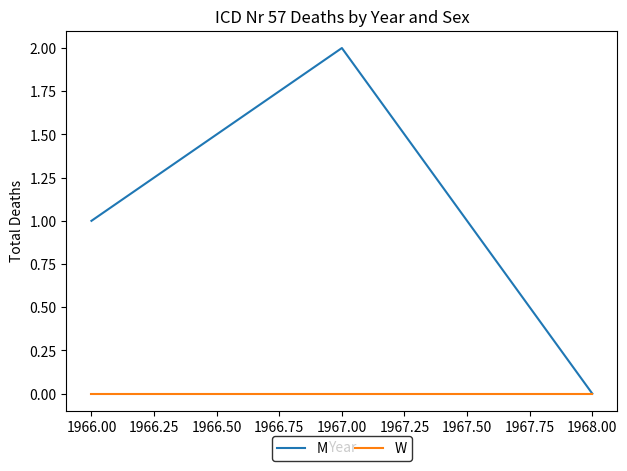

How many positive values does the M series have?

2